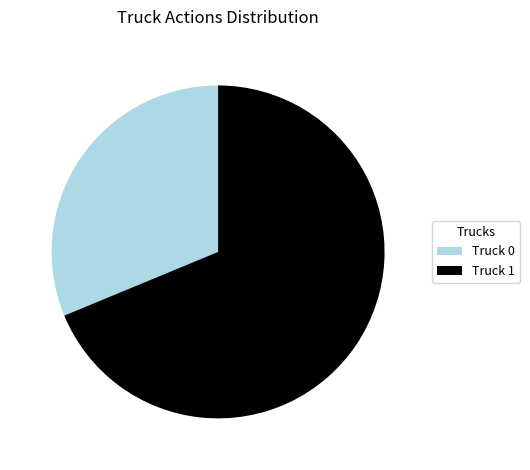

What is the smallest slice in the pie chart?

Truck 0